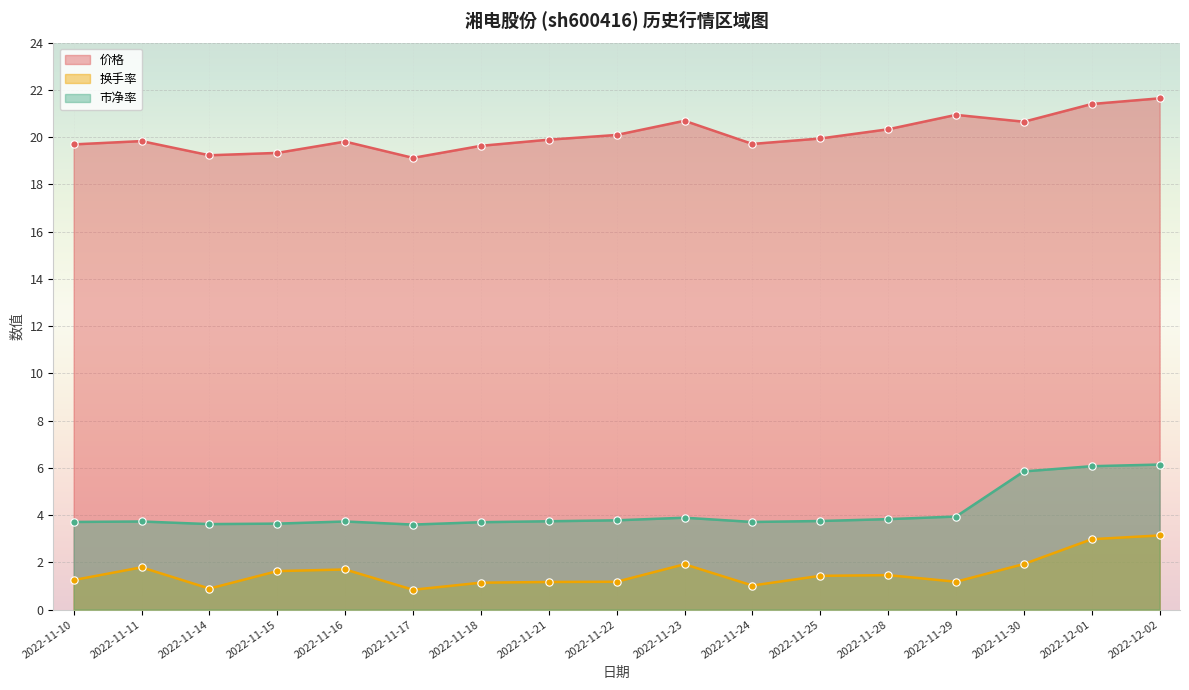

Which series has the largest total across all categories?

价格